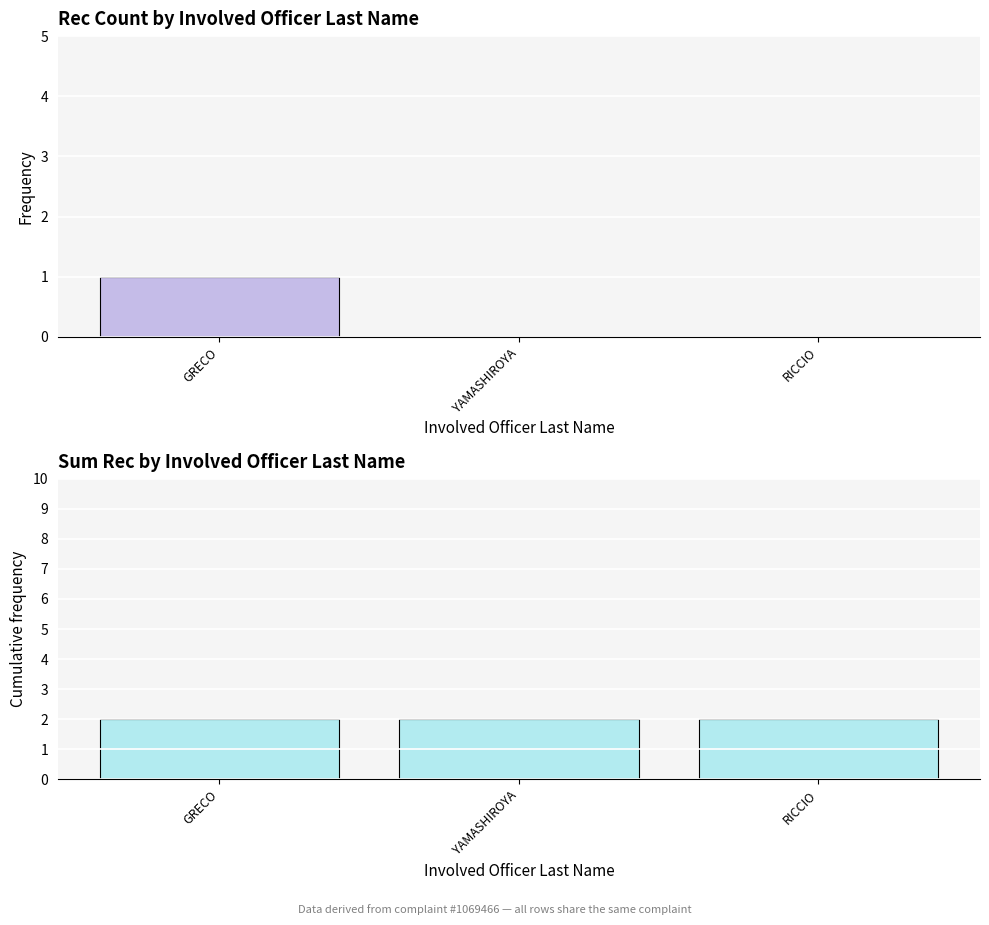

Reading left to right, extract all data points from this chart.

rec: 1	0	0
sum_rec: 2	2	2